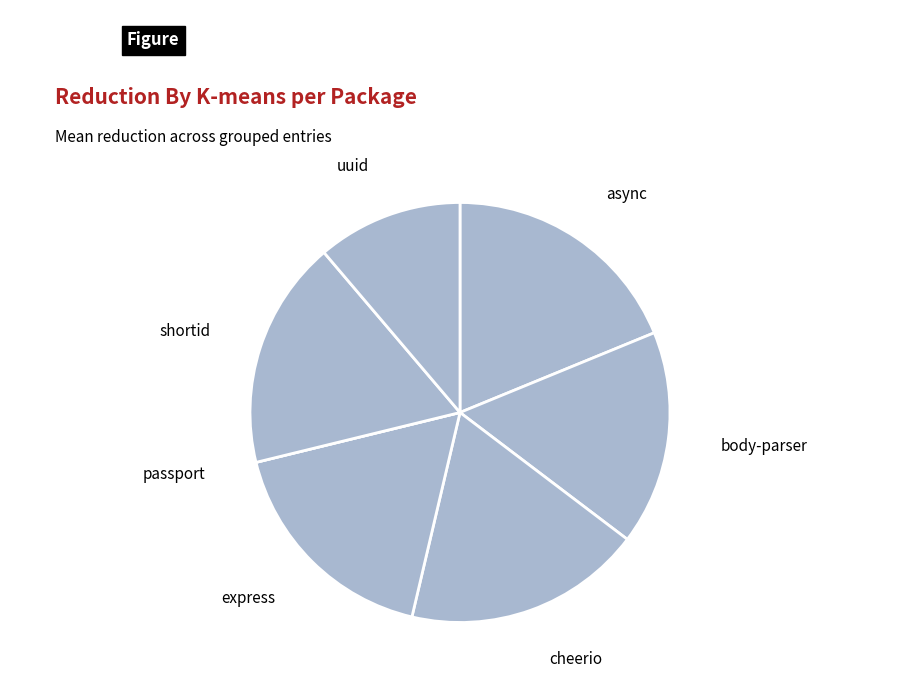

Rank the categories by value from highest to lowest.

async, cheerio, shortid, express, body-parser, uuid, passport